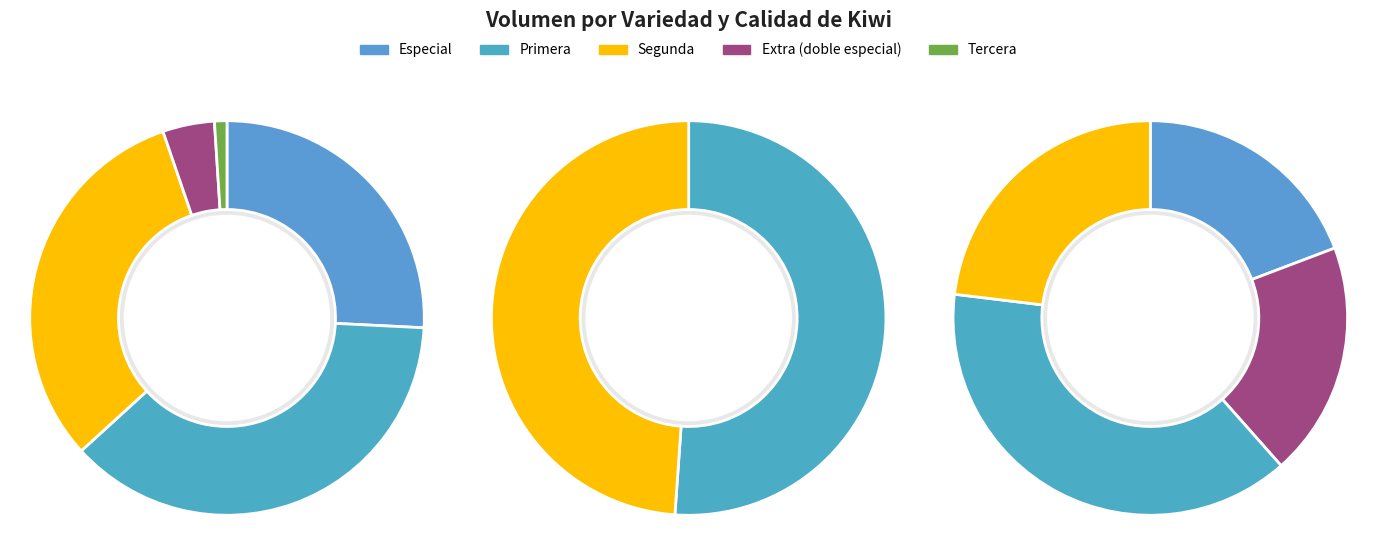

Is it true that Sin especificar is 25% of the pie?

False